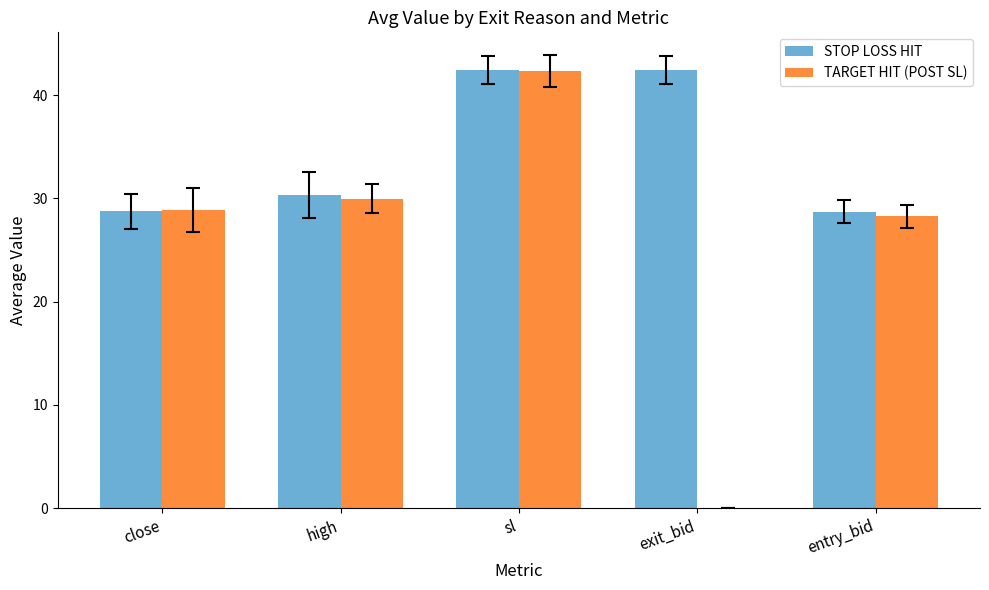

True or false: STOP LOSS HIT has a value of 45.9 at close.

False